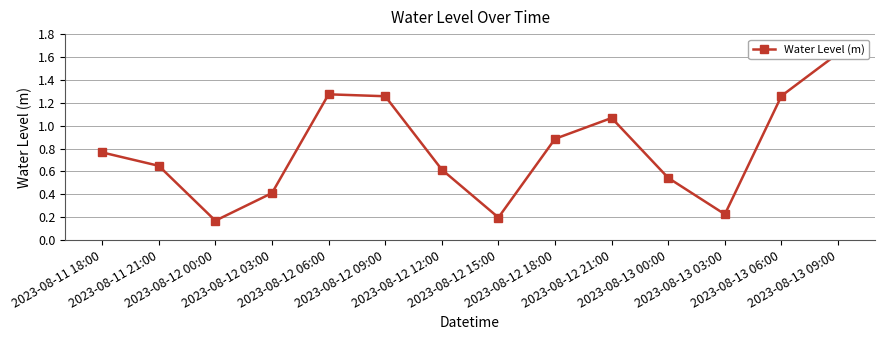

True or false: the data shows 1.0 at 2023-08-12 12:00.

False